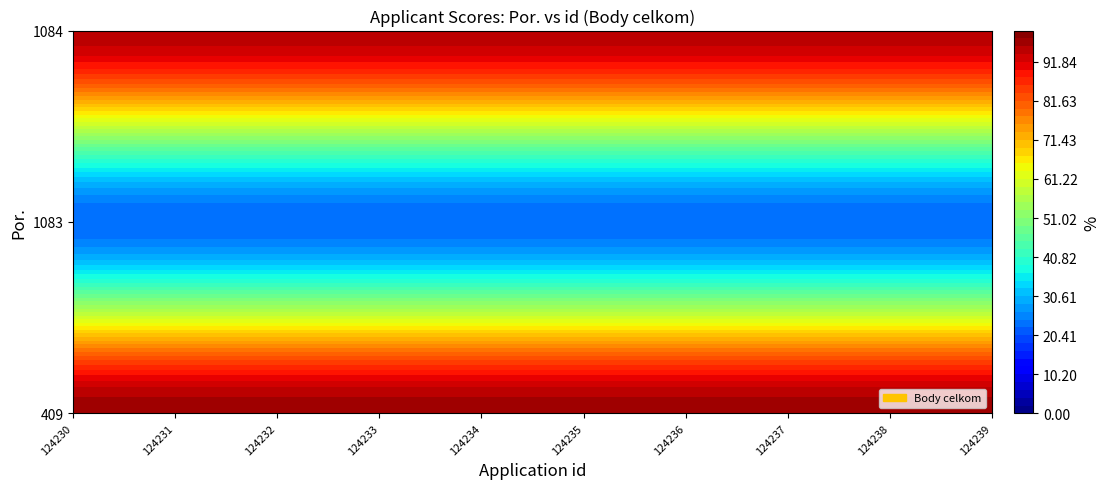

What is the sum of all 1083 values?

226.0